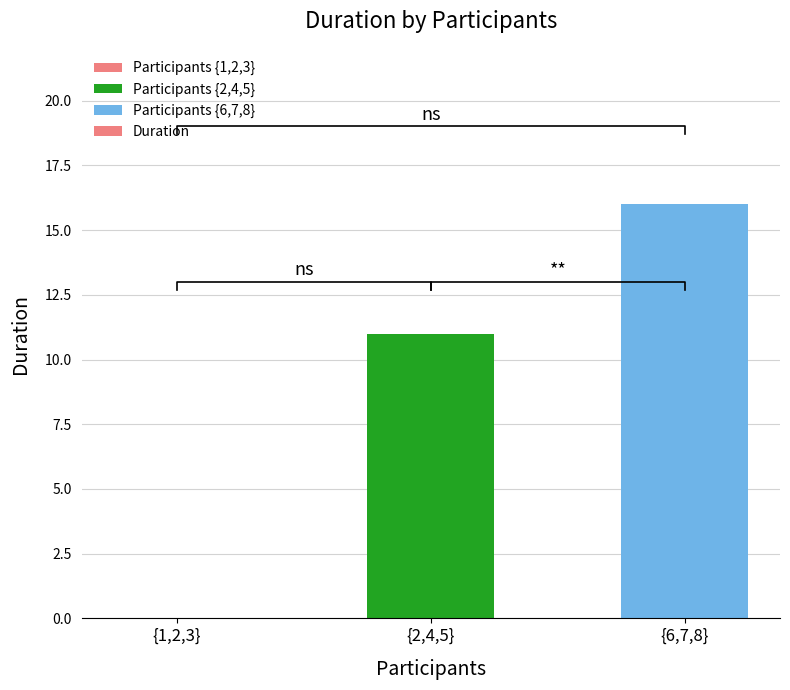

How many data points are less than 11?

1